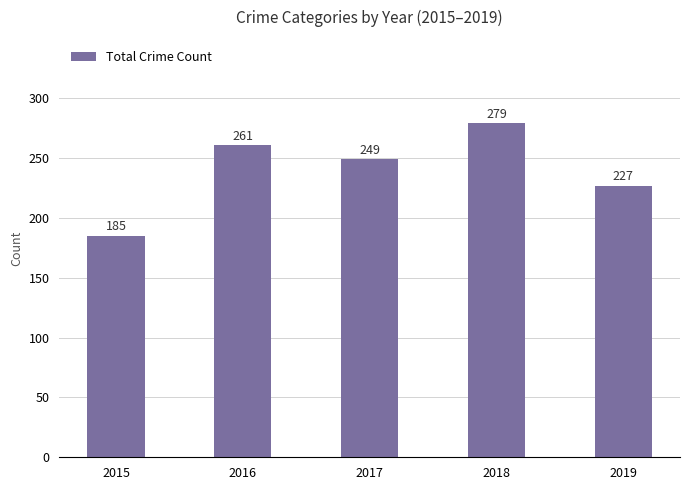

At which label is the value closest to 232?

2019